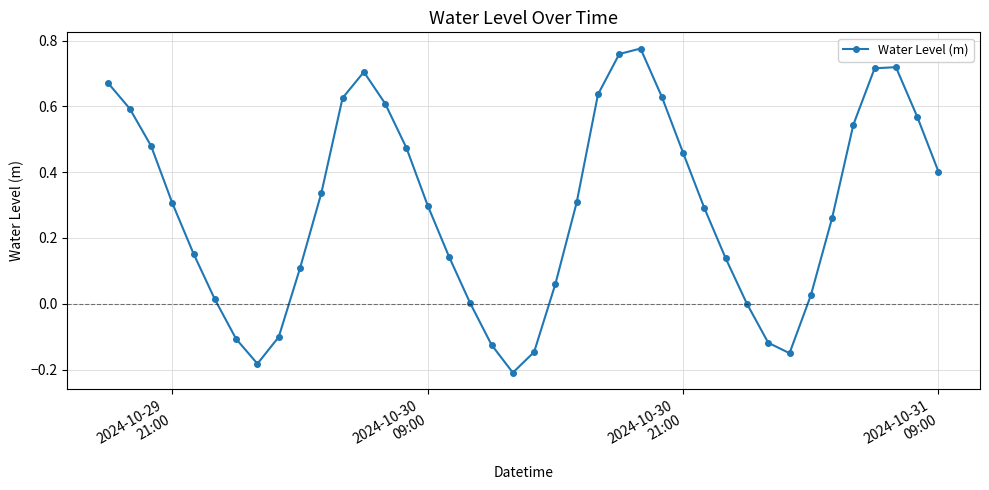

What is the difference between the maximum and minimum values?

1.0